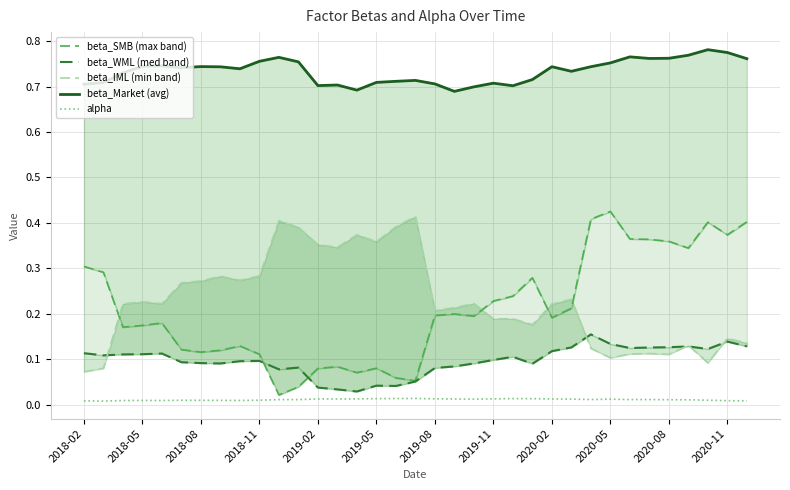

What position from the right is 2019-08?

17